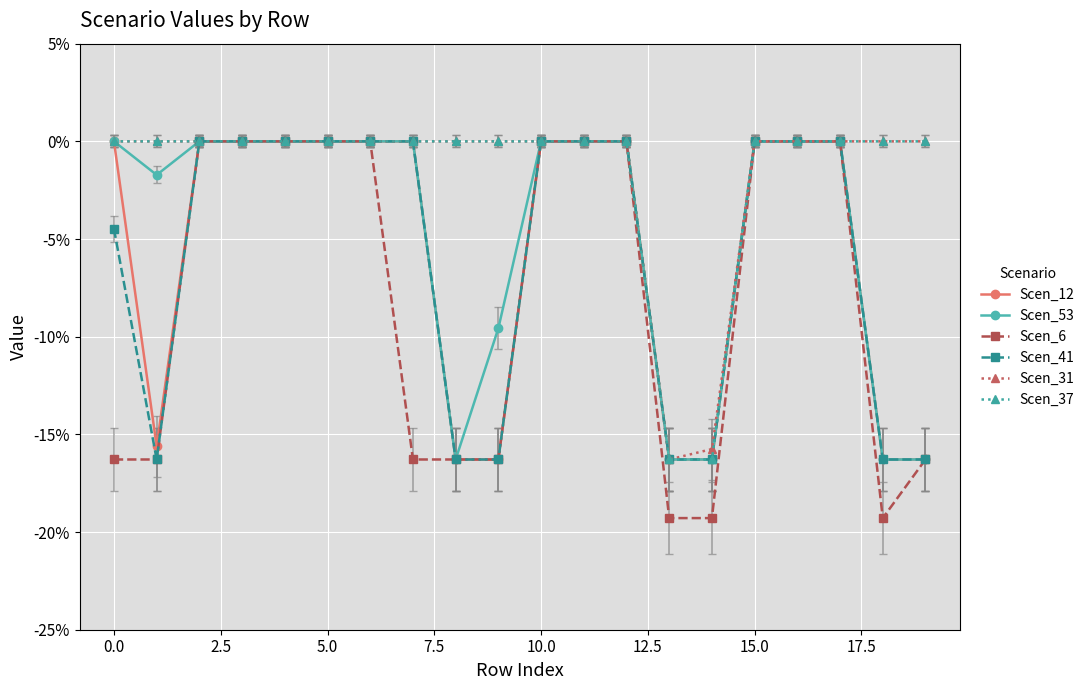

Which series has the widest spread of values?

Scen_6